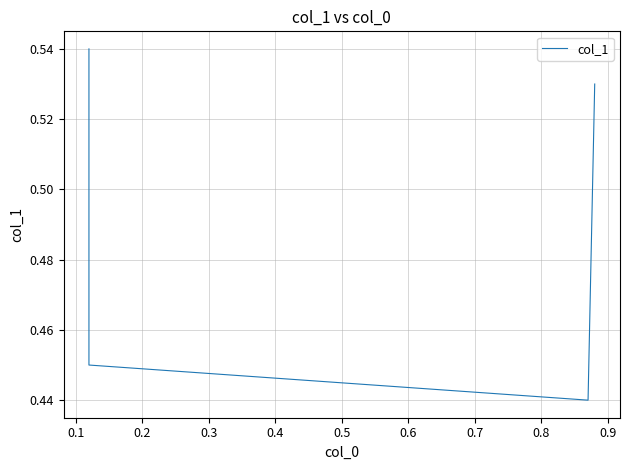

What is the sum of the values at 0.1 and 0.3?

1.0